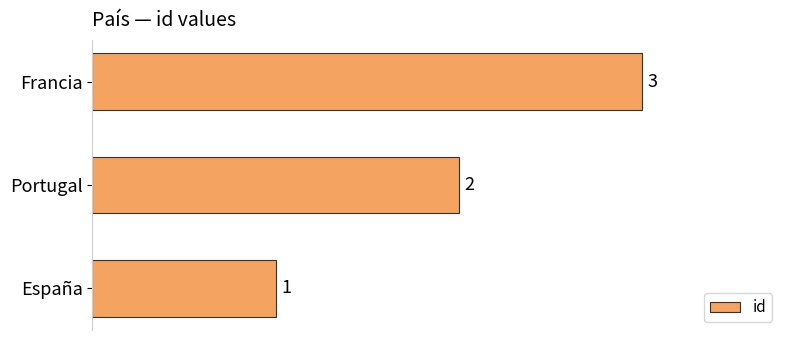

At which category does the chart reach its minimum across all series?

España